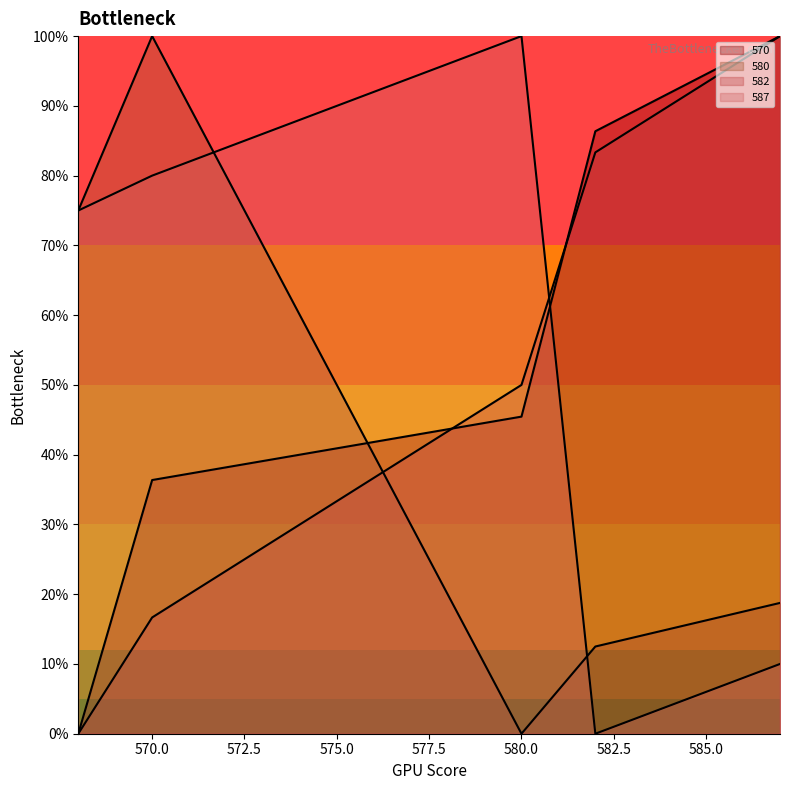

What is the greatest value displayed?

1.0